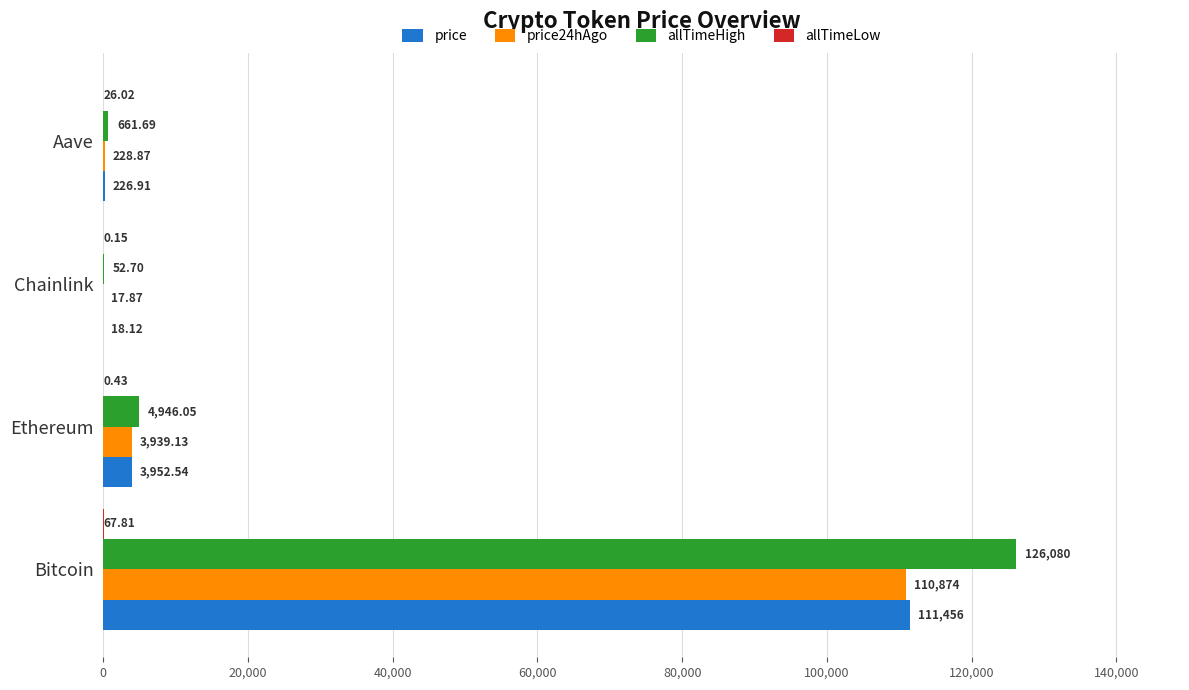

What is the sum of all price values?

115653.6